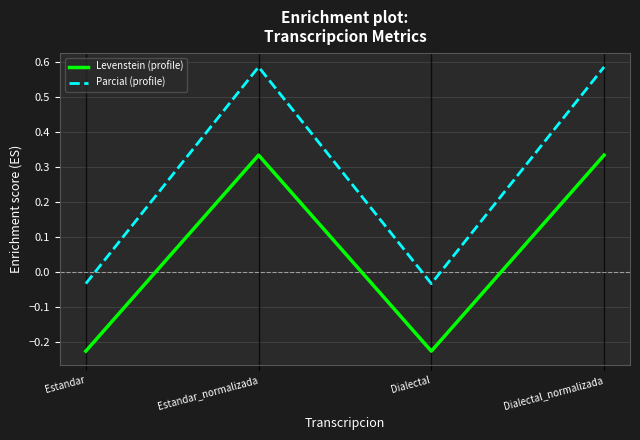

What position from the left is Dialectal?

3